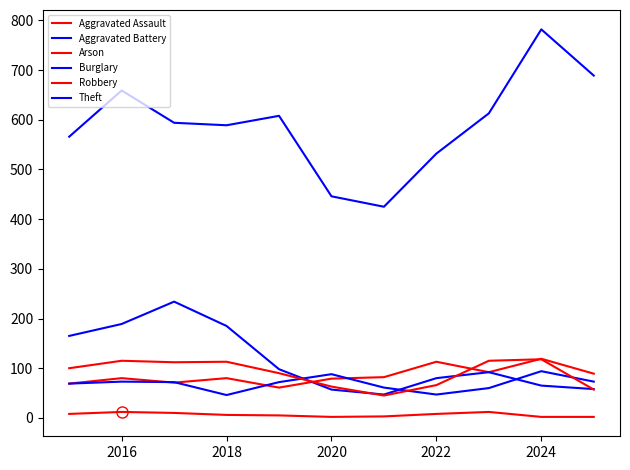

How many lines are shown in the chart?

6